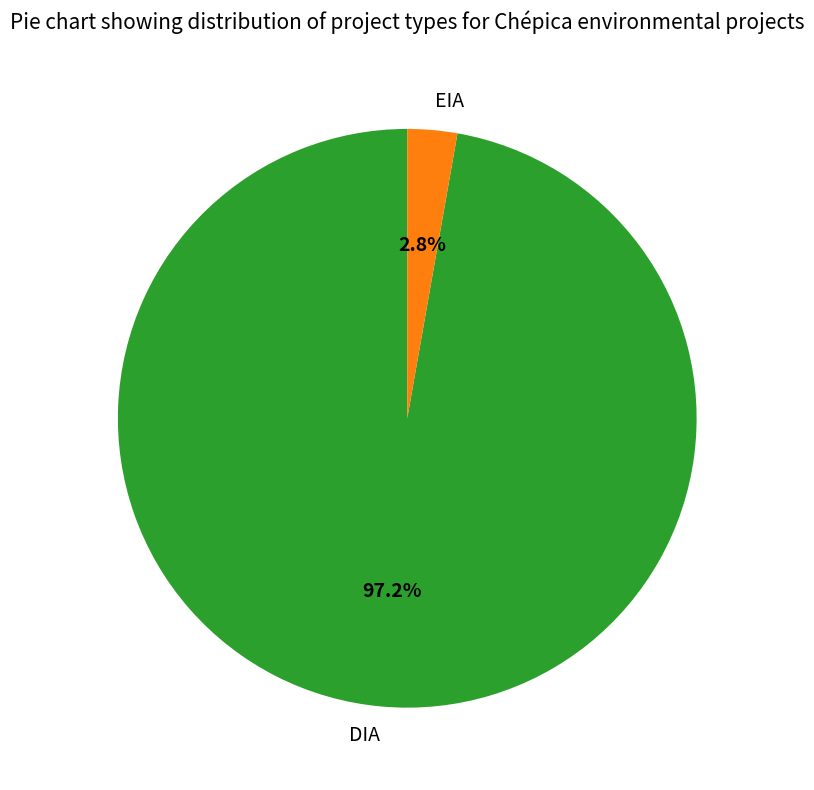

To the nearest percent, what is the average slice percentage?

50%